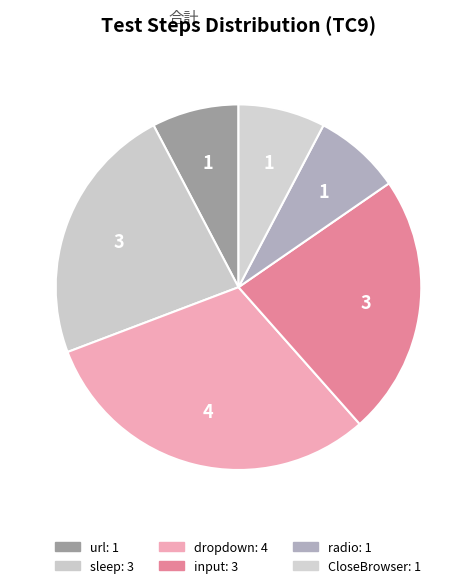

How many slices are in this pie chart?

6